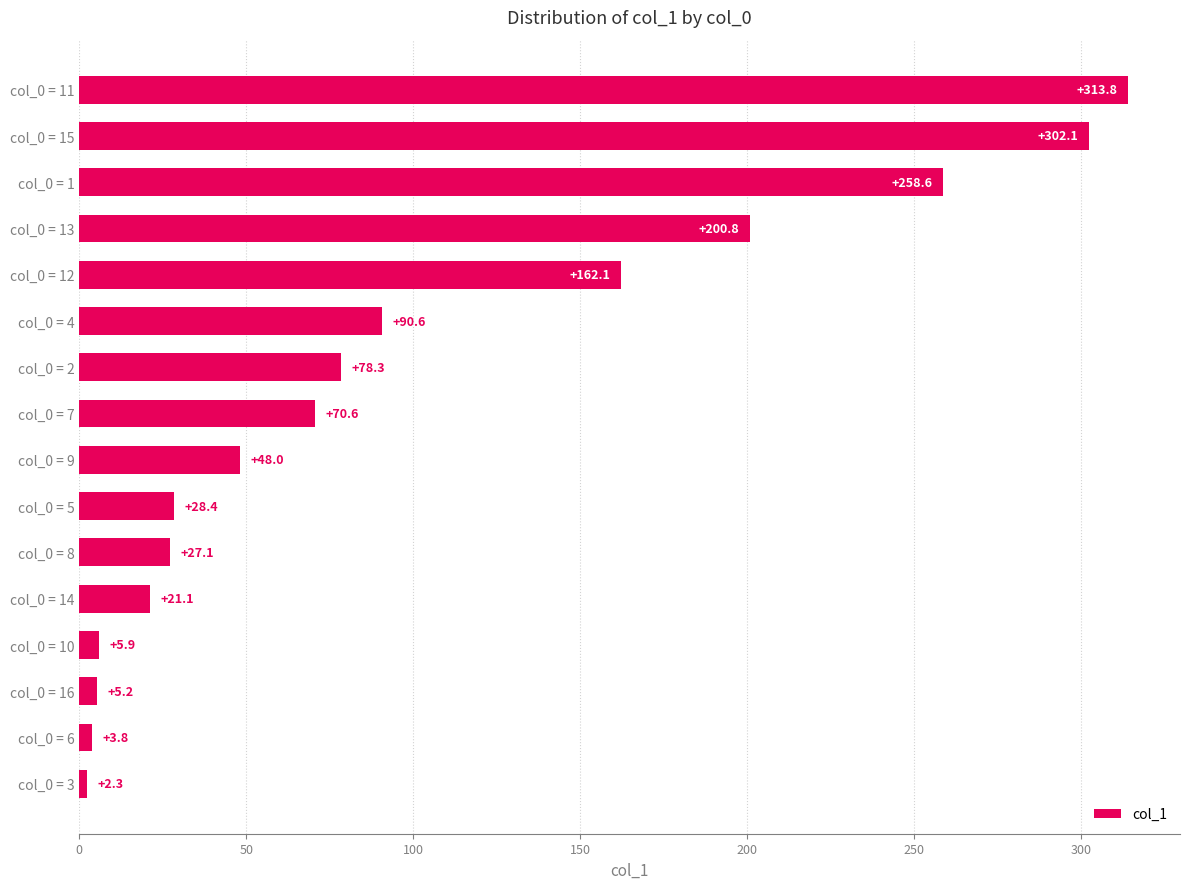

What is the ratio of the value at col_0 = 5 to the value at col_0 = 7?

0.4